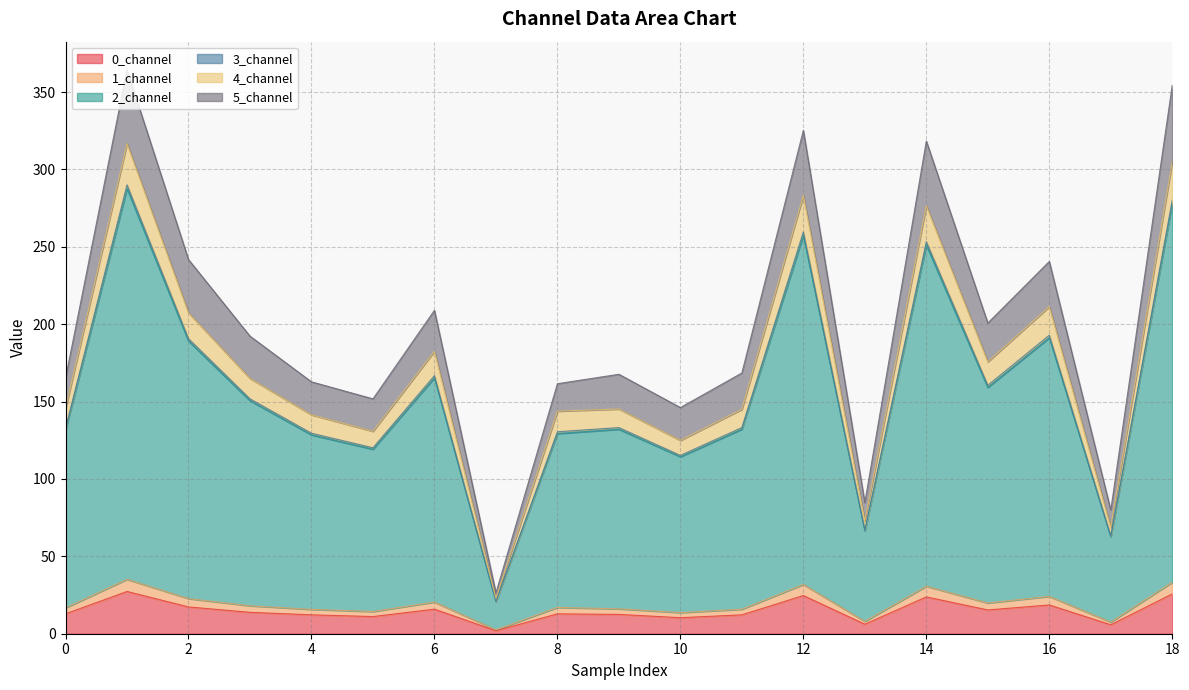

The 0_channel series shows 24.7 at 12. True or false?

True